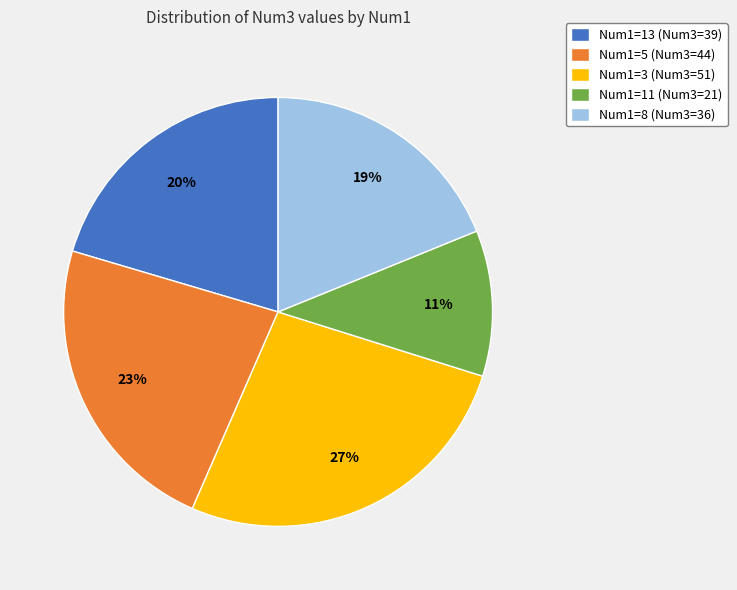

To the nearest percent, what is the difference between the largest and smallest slice percentages?

16%